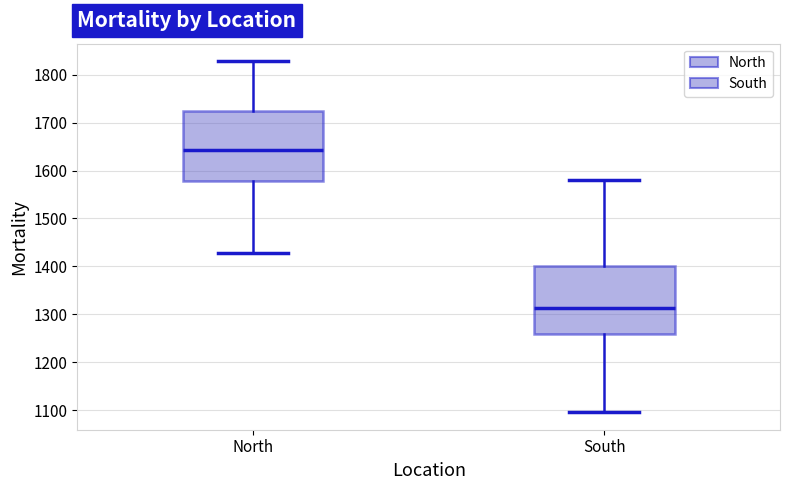

Reading left to right, transcribe this box plot: for each box, give where its median line is, the range the box spans, and where its two whiskers end, as read against the y-axis. The values are not printed on the chart, so give them approximately, as read against the axis.

North: median 1640, box 1580 to 1720, whiskers 1430 to 1830
South: median 1310, box 1260 to 1400, whiskers 1100 to 1580